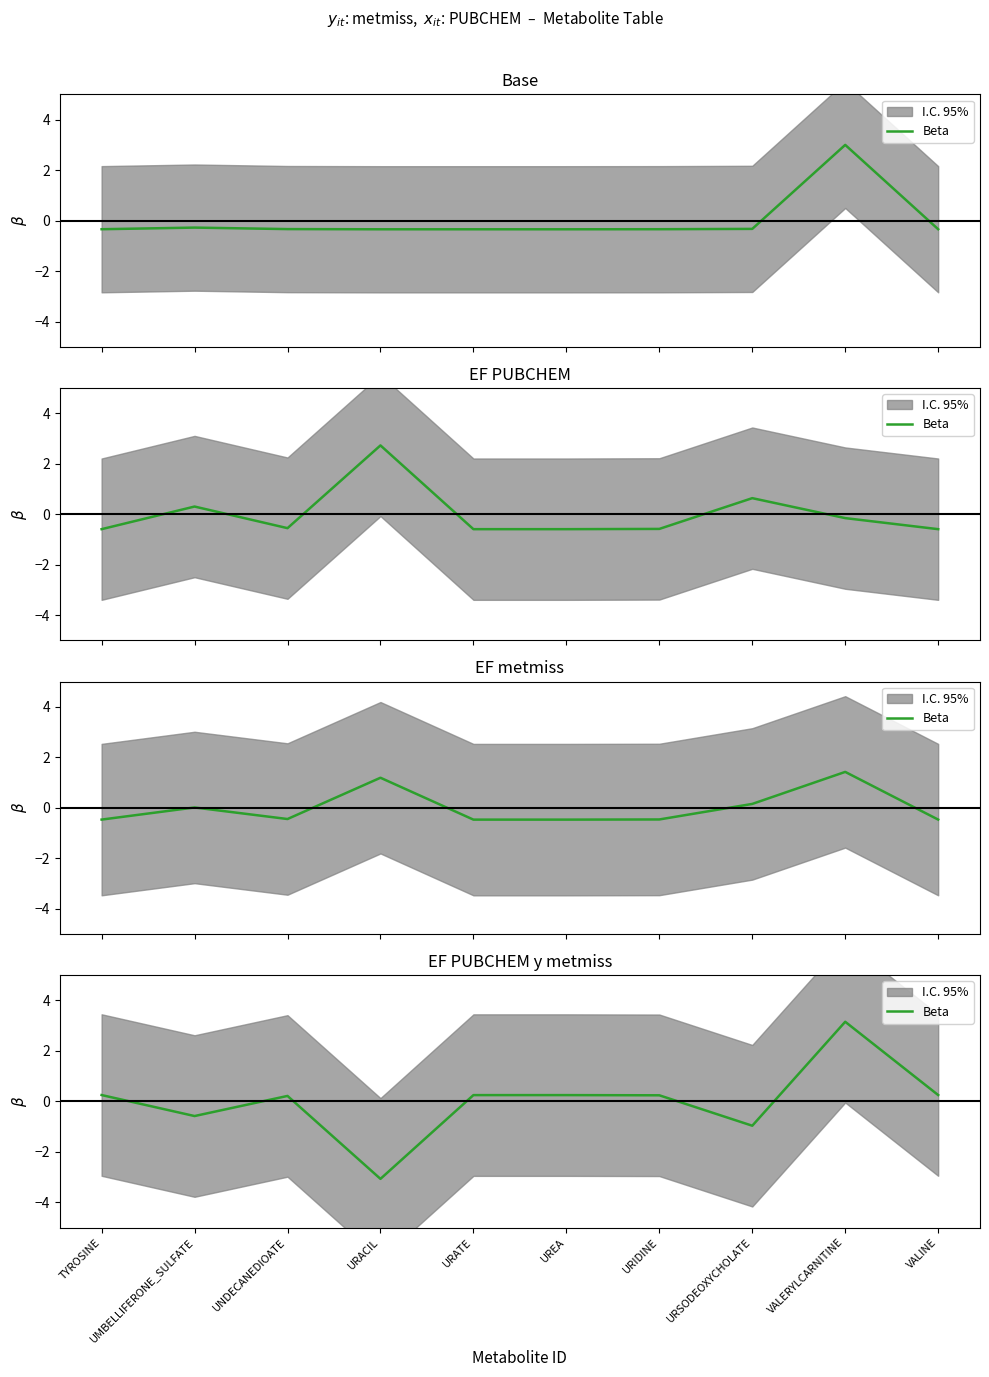

Rank the categories by value from highest to lowest.

VALERYLCARNITINE, VALINE, TYROSINE, UREA, URATE, URIDINE, UNDECANEDIOATE, UMBELLIFERONE_SULFATE, URSODEOXYCHOLATE, URACIL